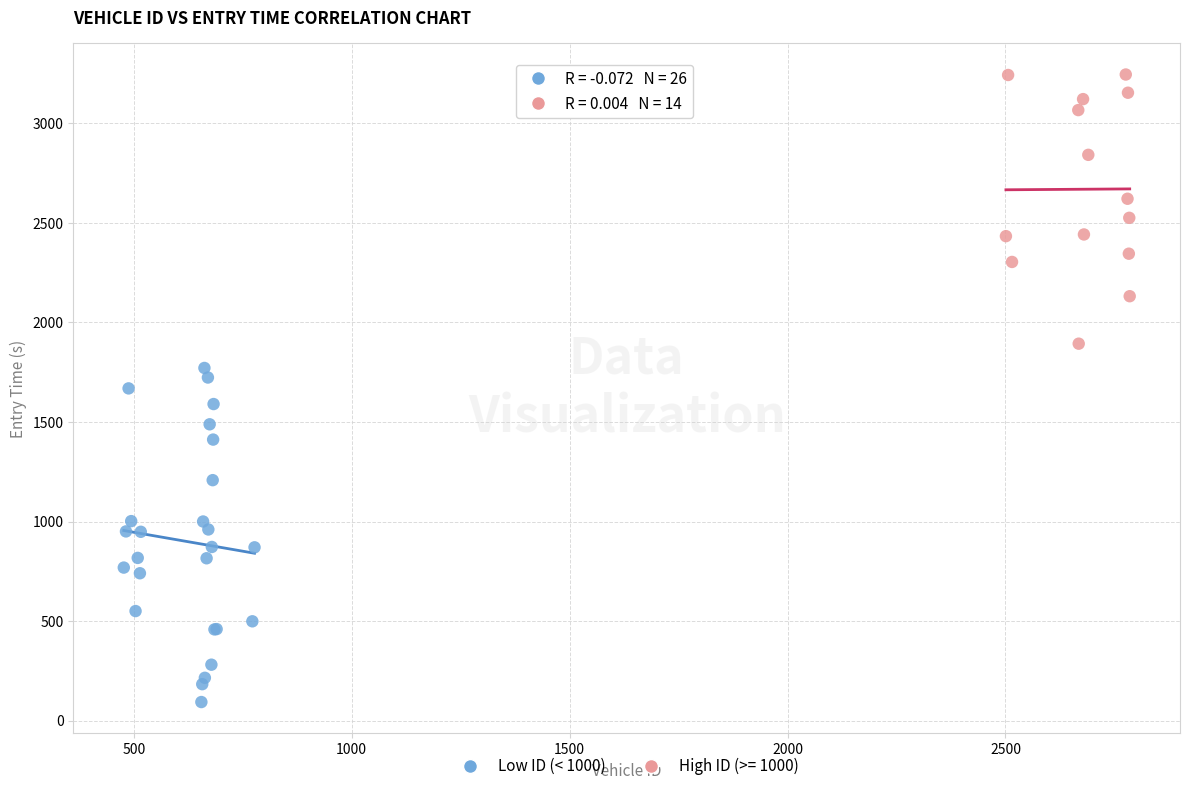

Which series has the largest Y range (max minus min)?

Low ID (< 1000)